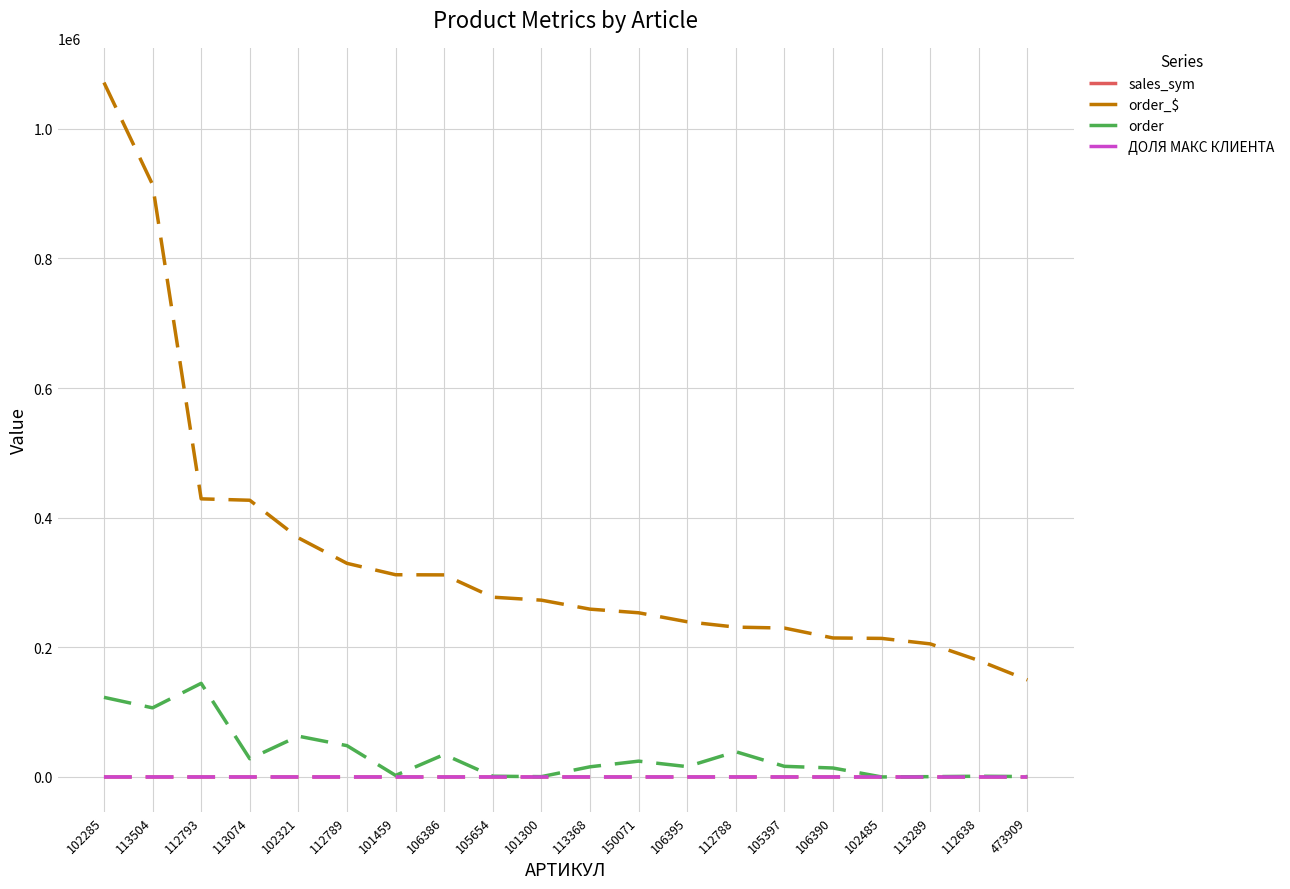

What is the sum of all ДОЛЯ МАКС КЛИЕНТА values?

9.6